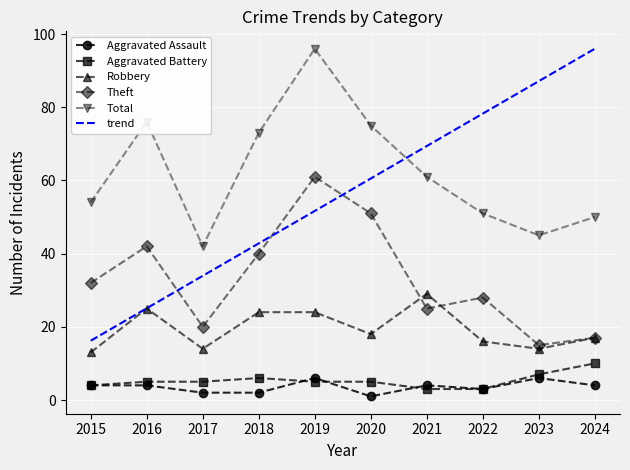

Rank the categories by Aggravated Battery value from highest to lowest.

2024, 2023, 2018, 2016, 2017, 2019, 2020, 2015, 2021, 2022